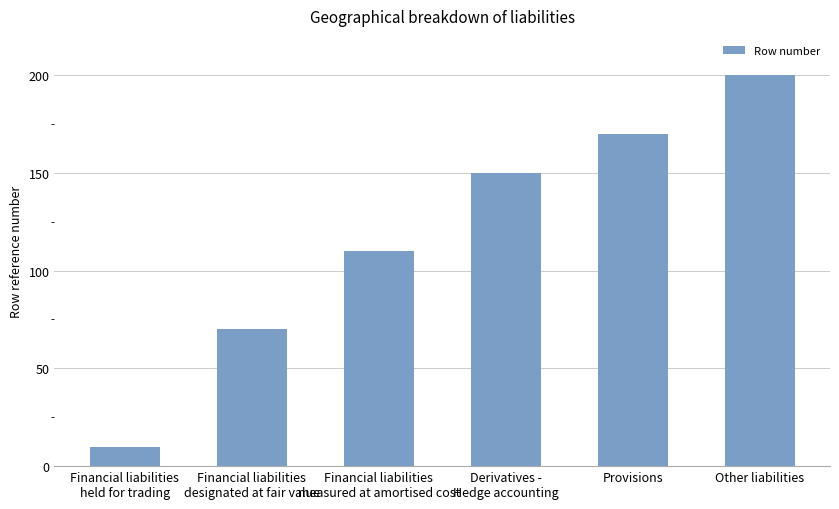

How many values are below 150?

3